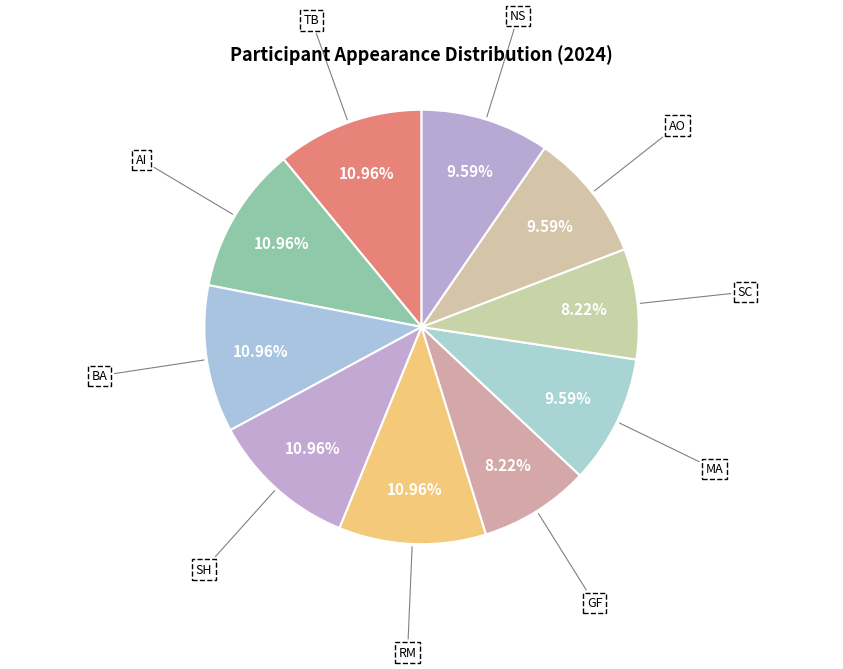

Does SC represent more than half of the total?

No